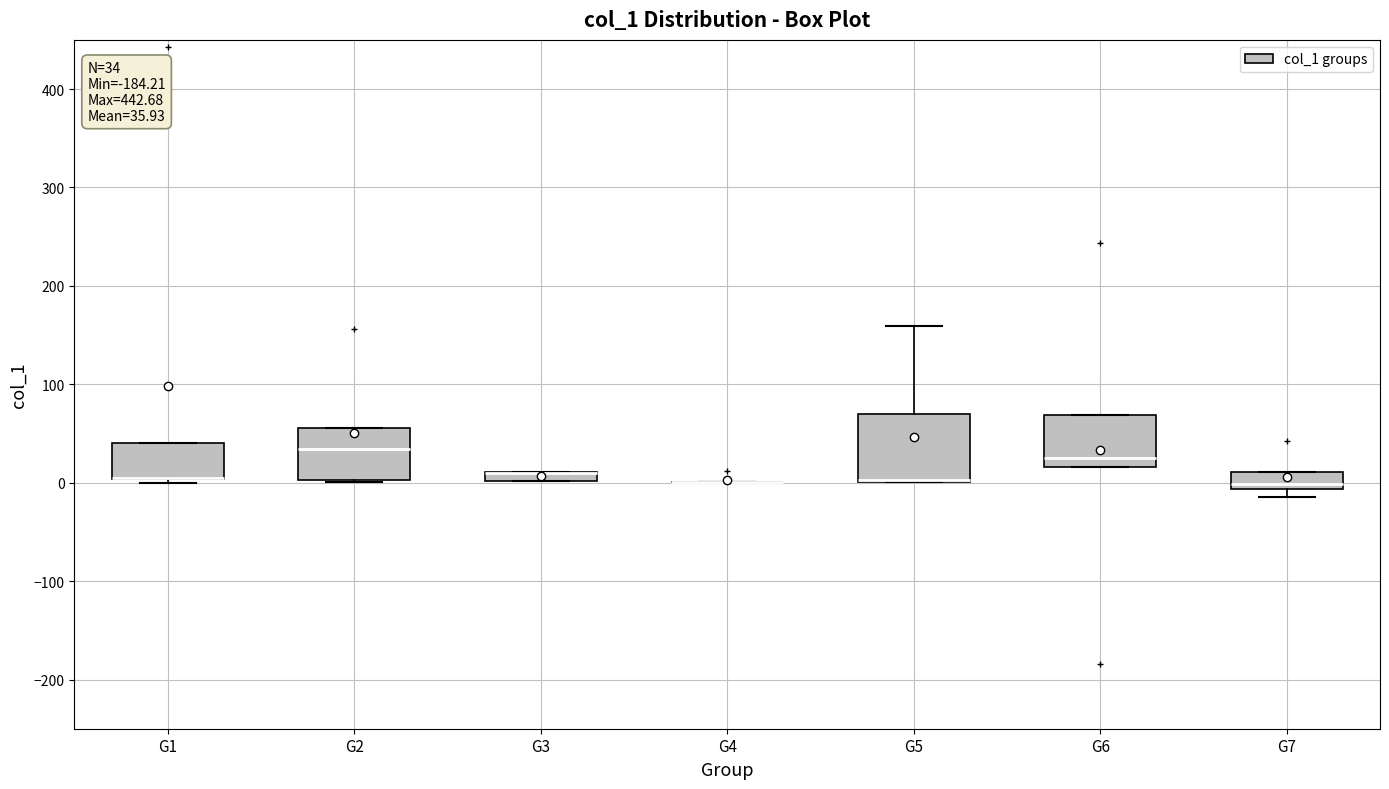

Comparing the boxes themselves (not the whiskers), which one is the tallest?

G5